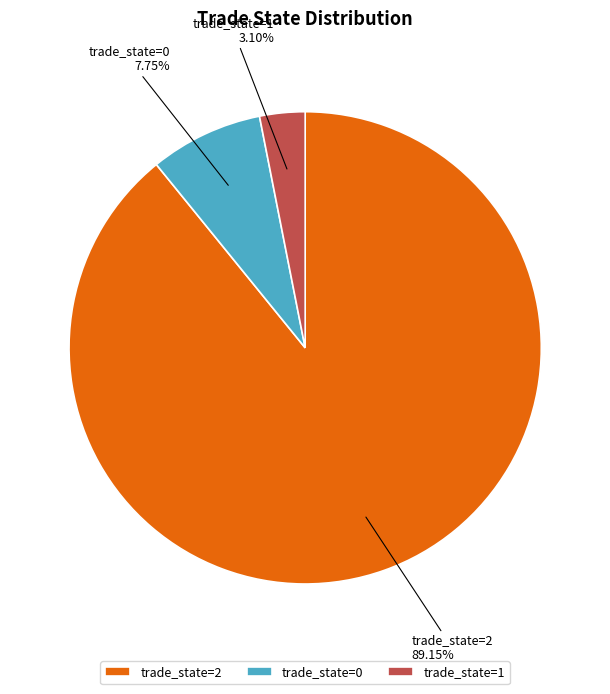

Which slice is the smallest?

trade_state=1